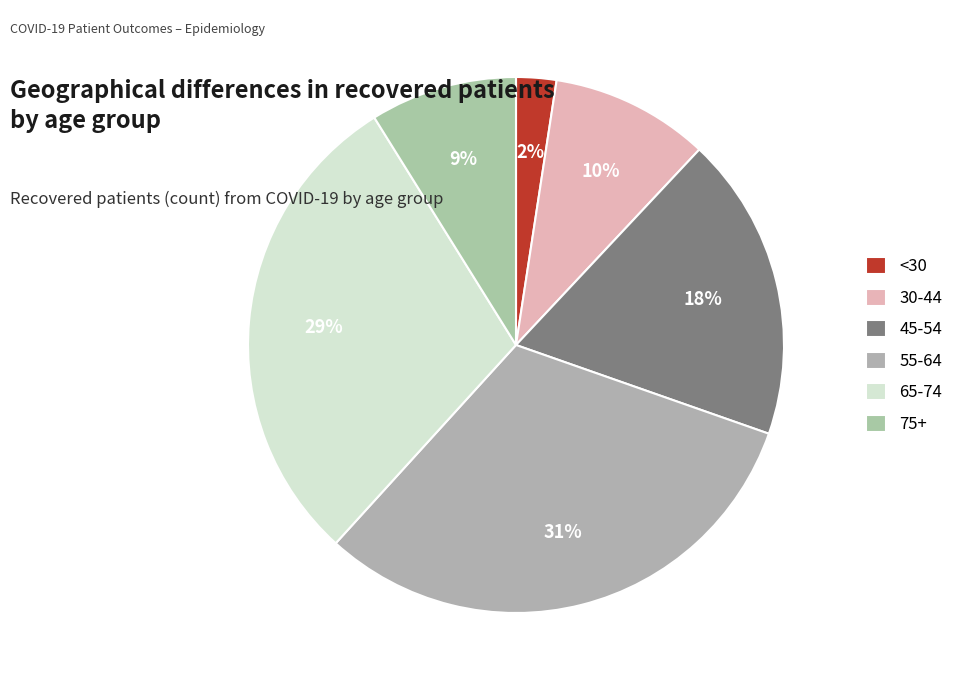

How many segments does this pie chart have?

6